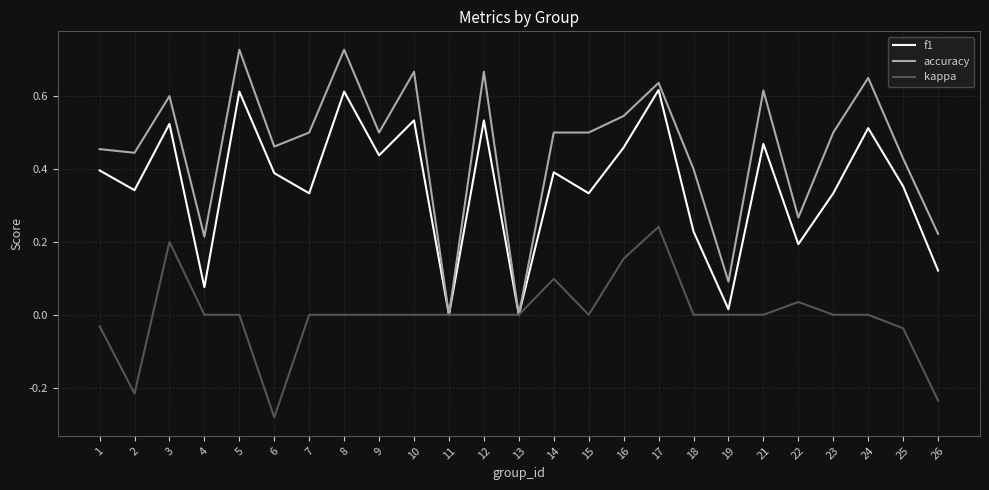

Is it true that kappa equals 0.0 at 22?

True